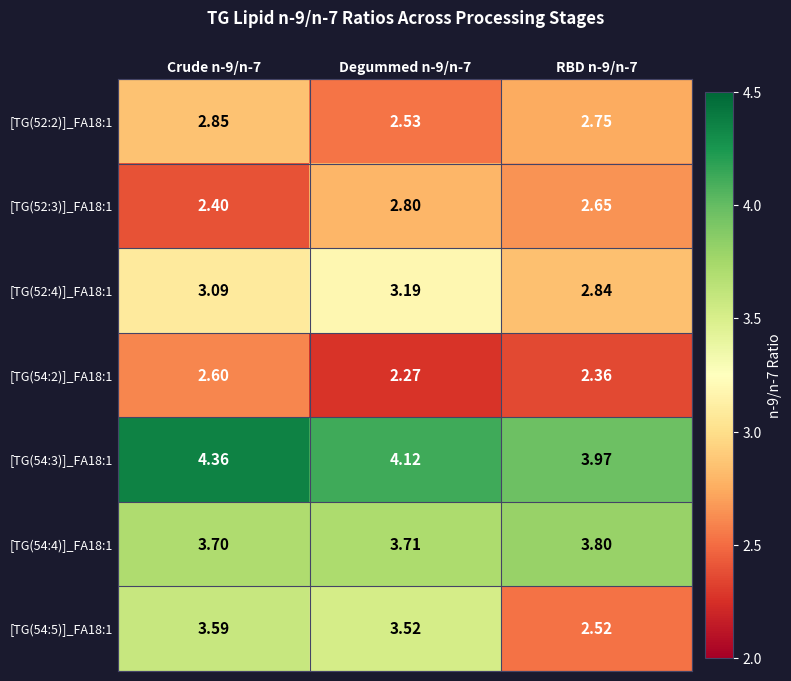

Which series has the widest spread of values?

[TG(54:5)]_FA18:1